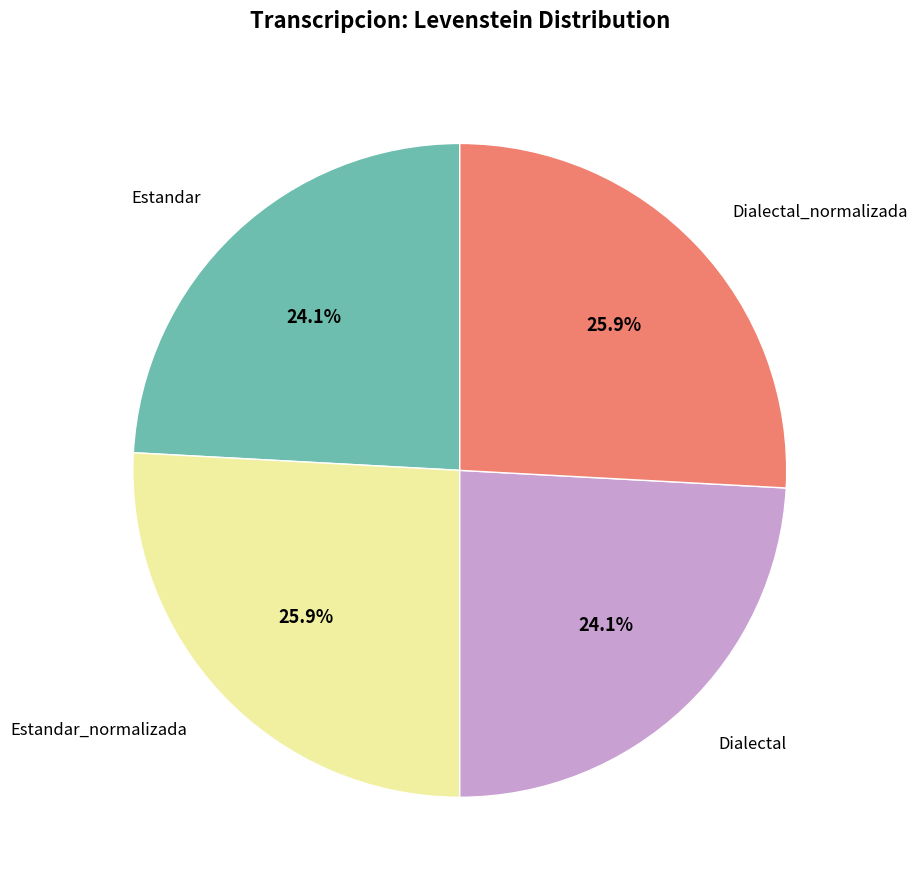

Is there any slice that represents more than half of the pie?

No